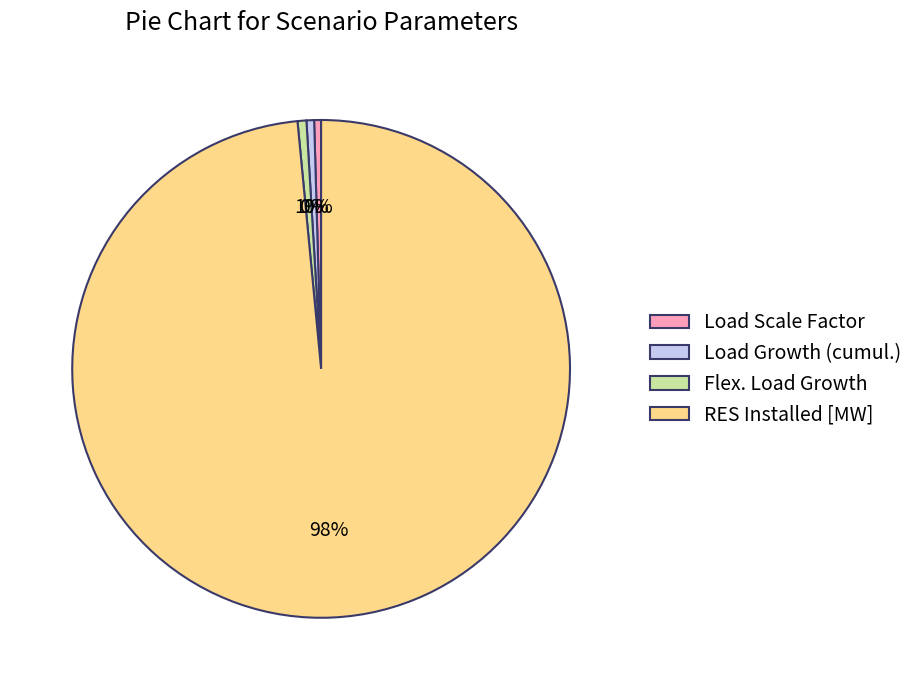

The Load Scale Factor slice represents 0% of the pie. True or false?

True